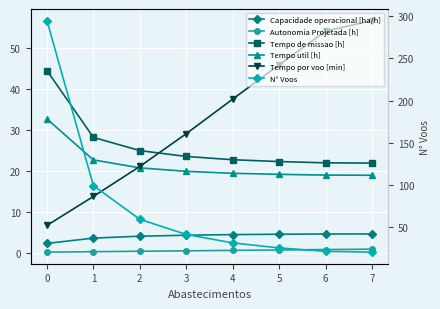

True or false: Tempo de missao [h] has a value of 22.3 at 5.

True